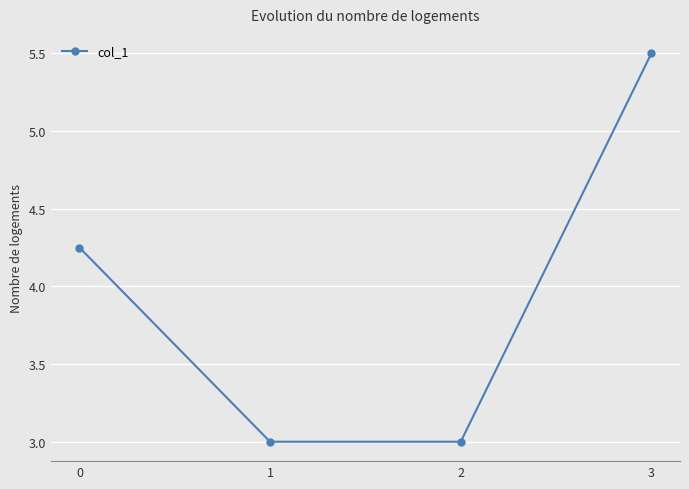

The value at 3 is 5.5. True or false?

True